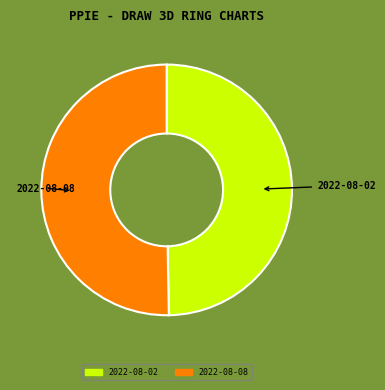

Which has a higher value, 2022-08-02 or 2022-08-08?

2022-08-08